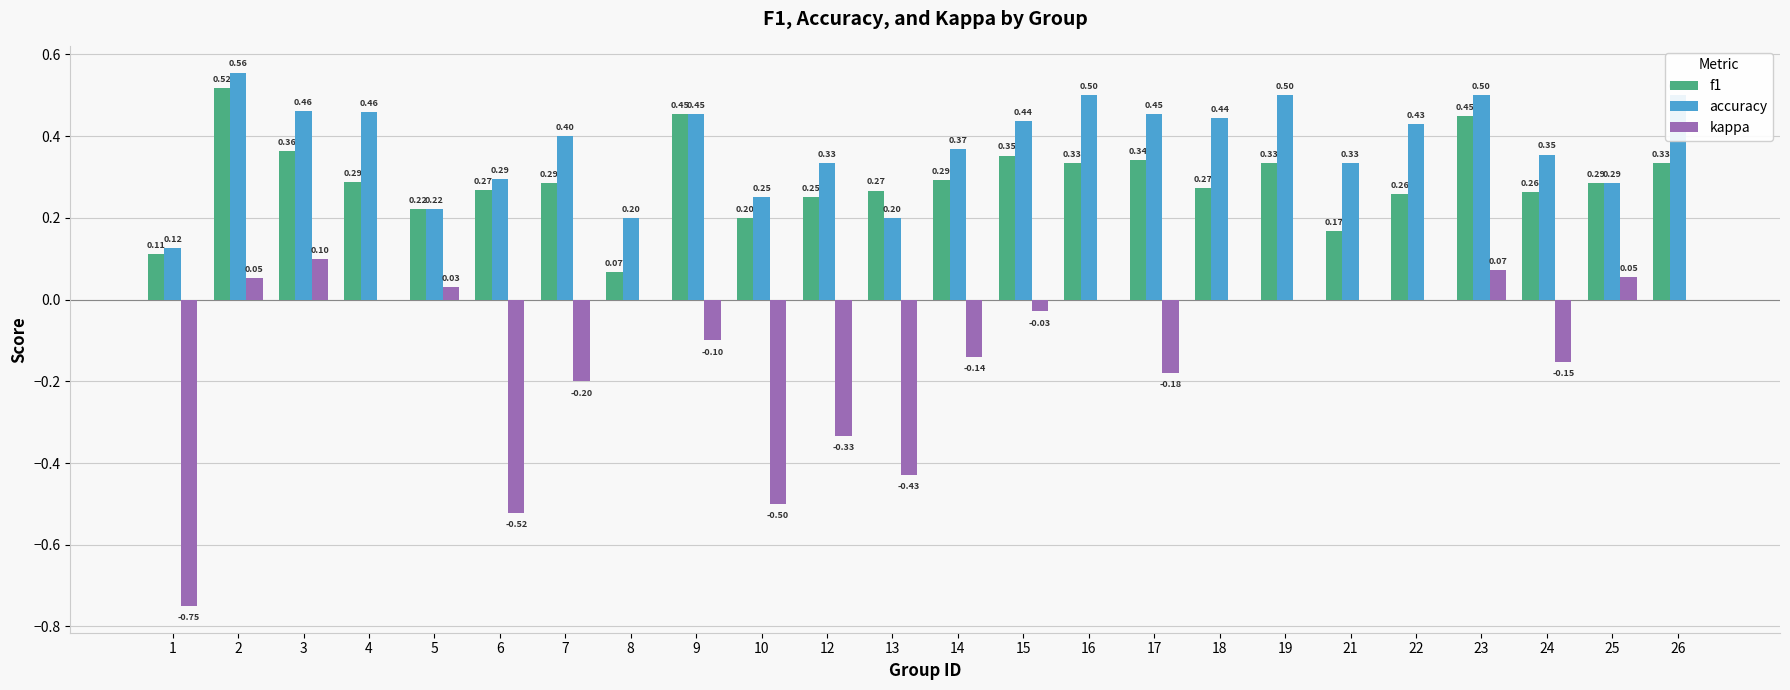

Which series has the largest total across all categories?

accuracy